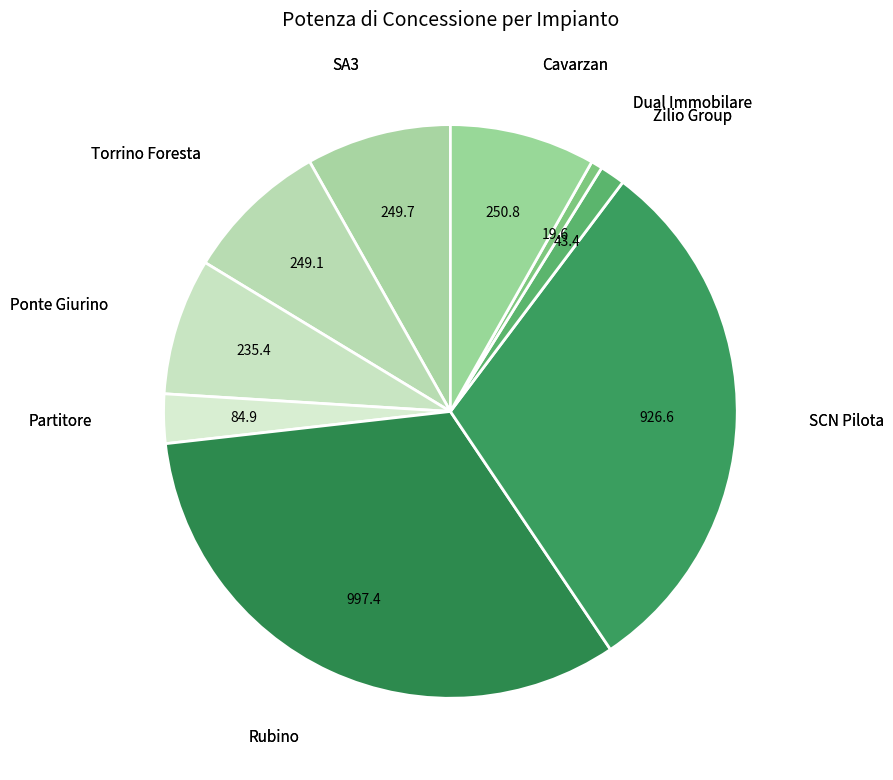

Count the number of slices in the pie.

9